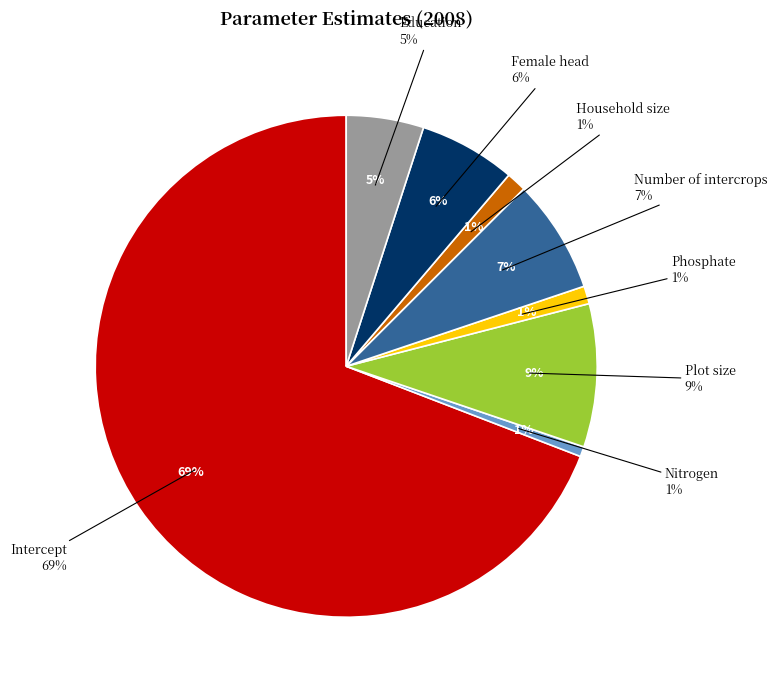

What is the total percentage of Phosphate and Household size?

2.4%